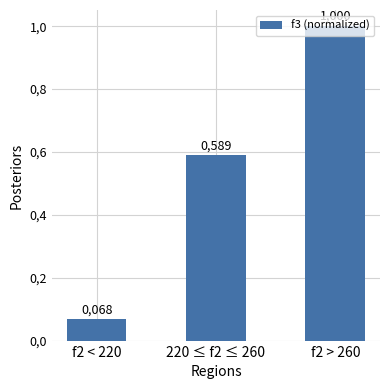

Does the chart contain any negative values?

No